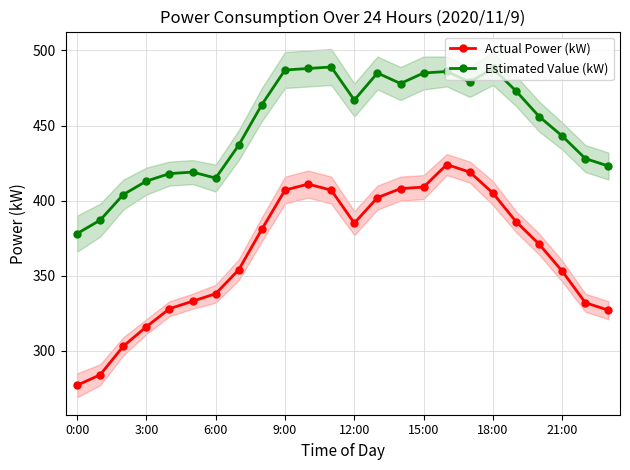

True or false: Actual Power (kW) has more than 0 interior local peaks.

True